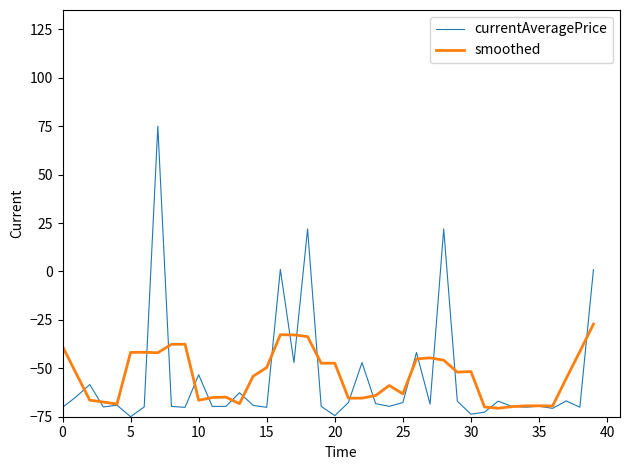

List the series in order of their peak value, highest first.

currentAveragePrice, smoothed